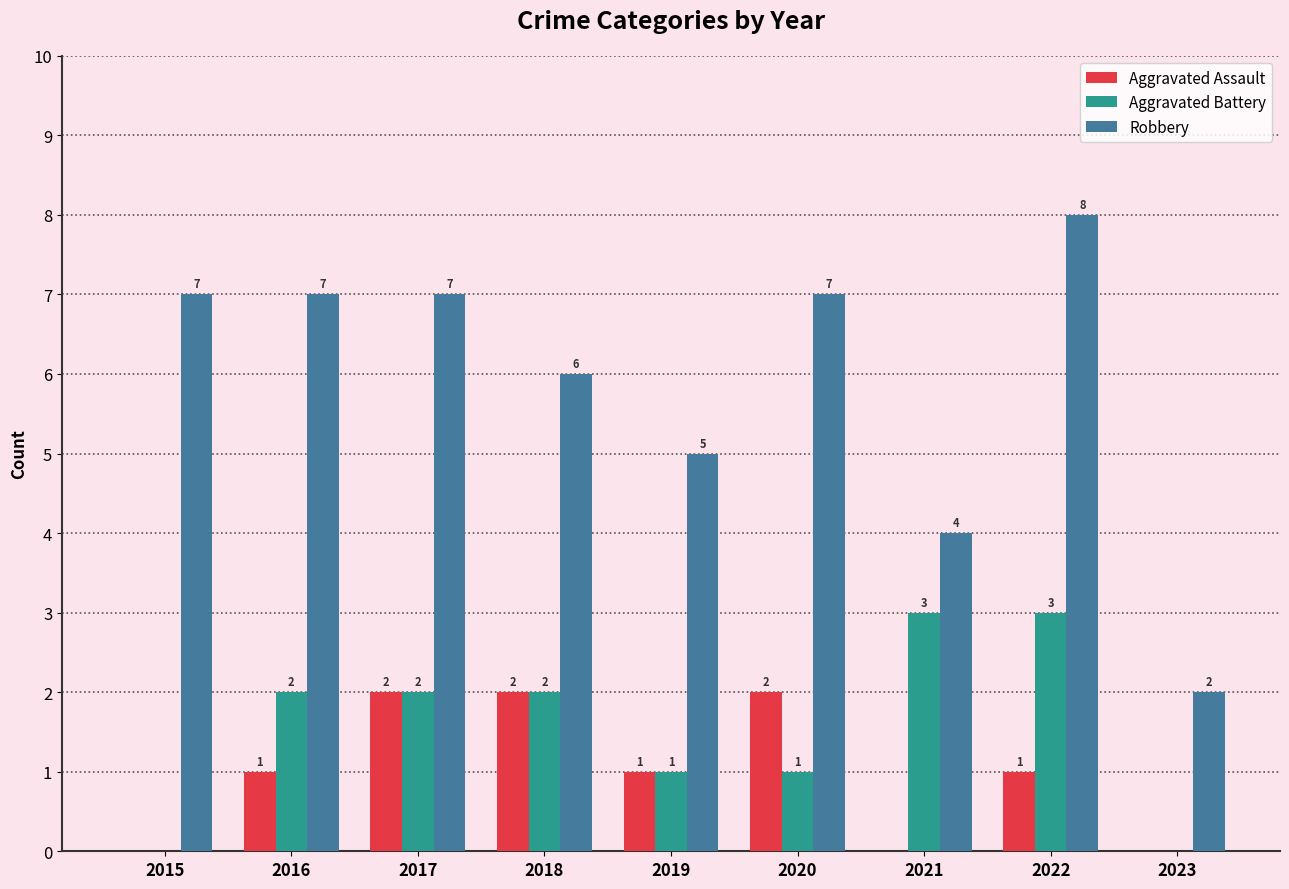

What is the maximum value for Robbery?

8